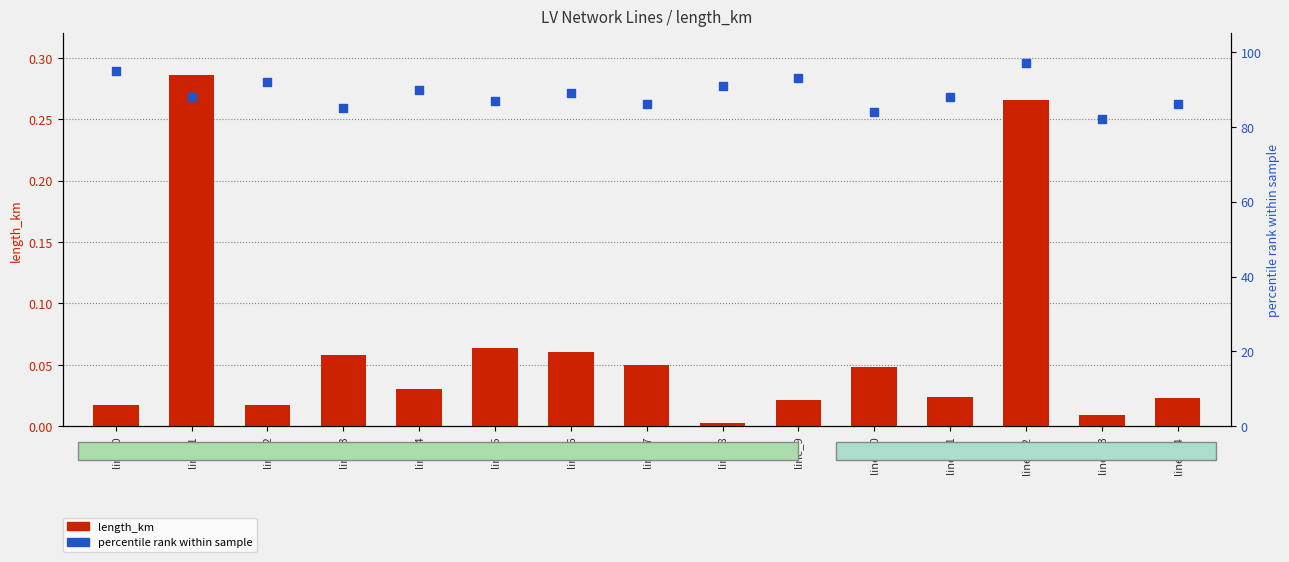

What is the total value across all series at line_1?

88.3